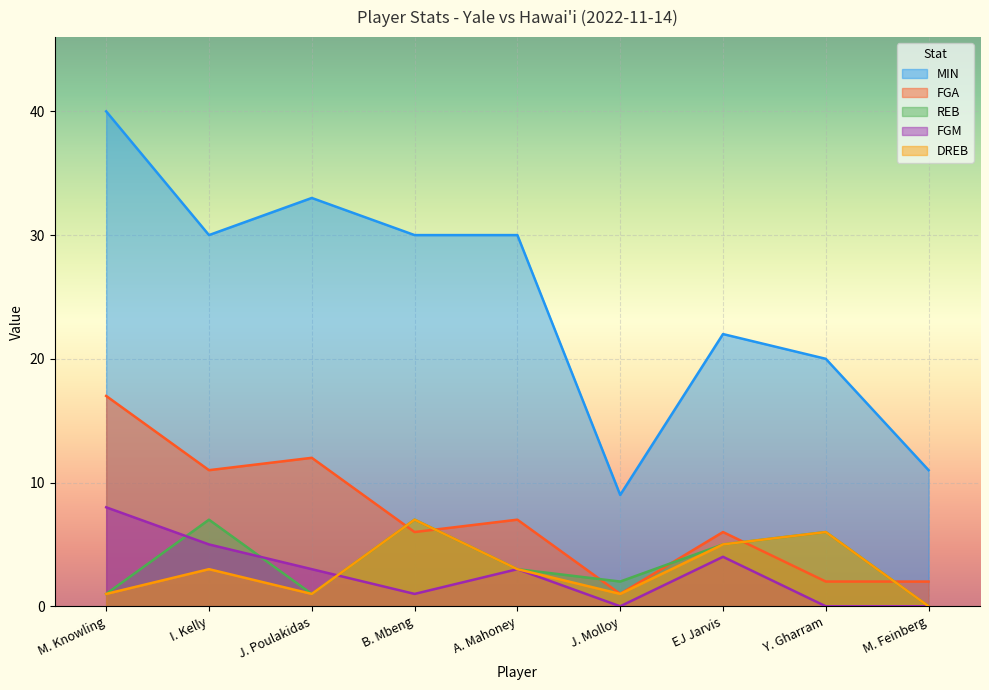

What is the value of the FGM point at the 7th from the left?

4